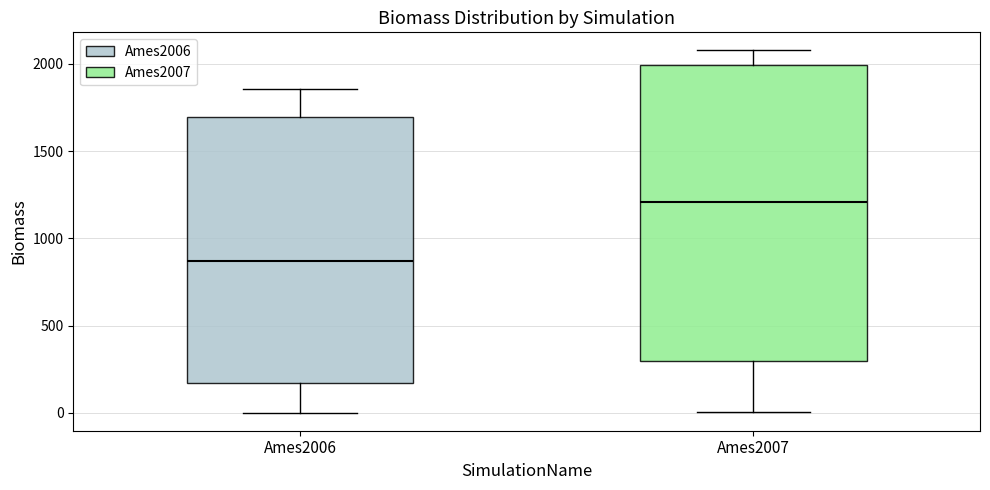

Reading left to right, transcribe this box plot: for each box, give where its median line is, the range the box spans, and where its two whiskers end, as read against the y-axis. The values are not printed on the chart, so give them approximately, as read against the axis.

Ames2006: median 850, box 150 to 1700, whiskers 0 to 1850
Ames2007: median 1200, box 300 to 2000, whiskers 0 to 2100